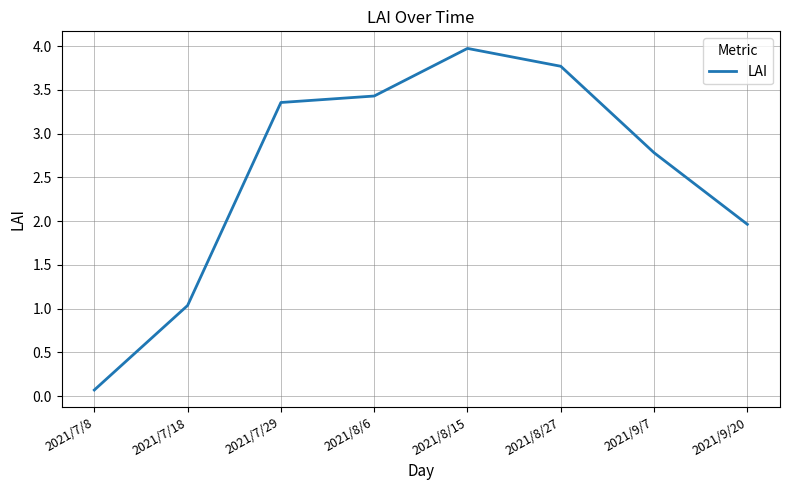

What position from the right is 2021/8/15?

4